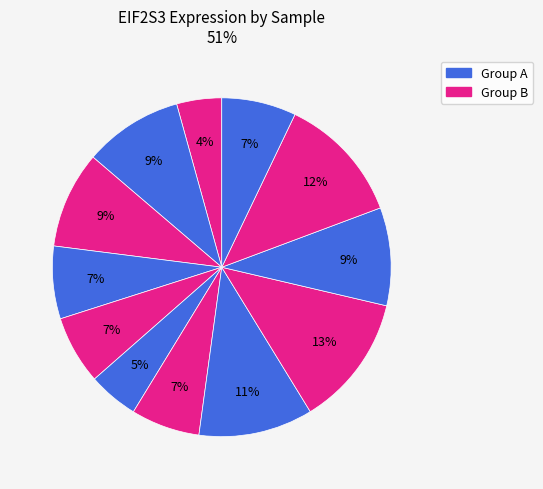

Is there any slice that represents more than half of the pie?

No